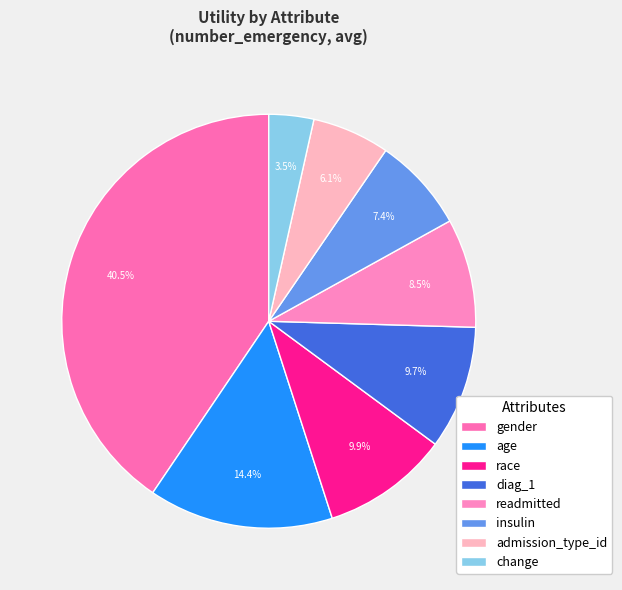

How much of the chart is everything except race?

90.1%